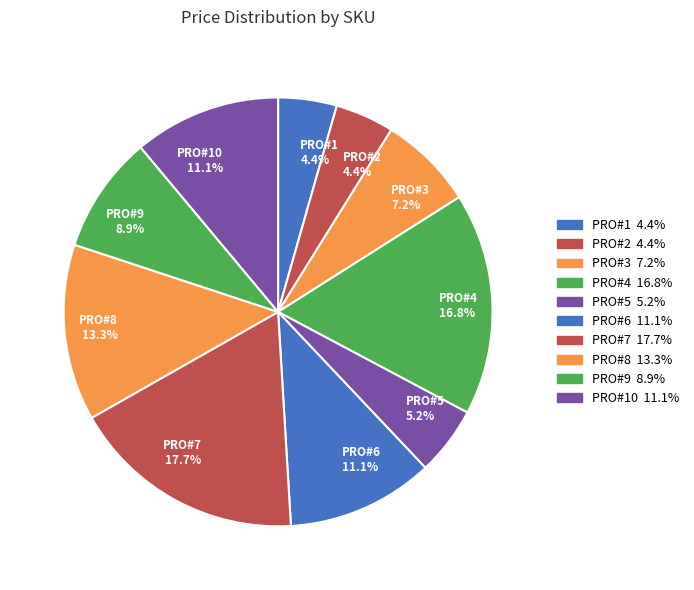

Combined, do PRO#4 16.8% and PRO#6 11.1% account for over 50%?

No